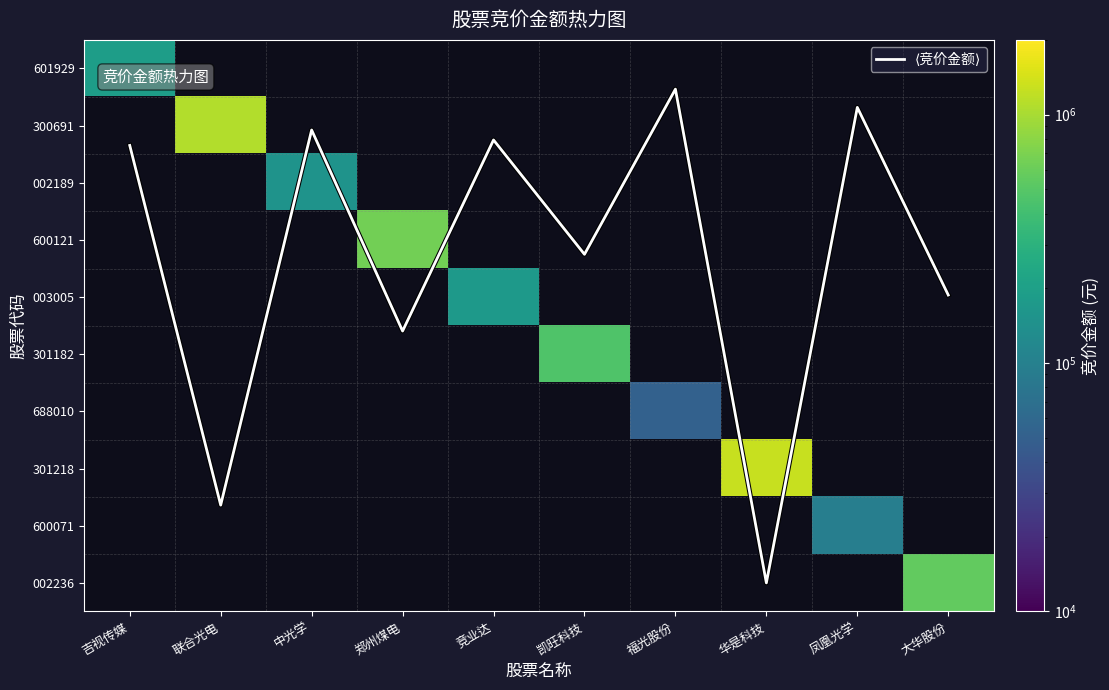

What is the sum of all ⟨竞价金额⟩ values?

33.2